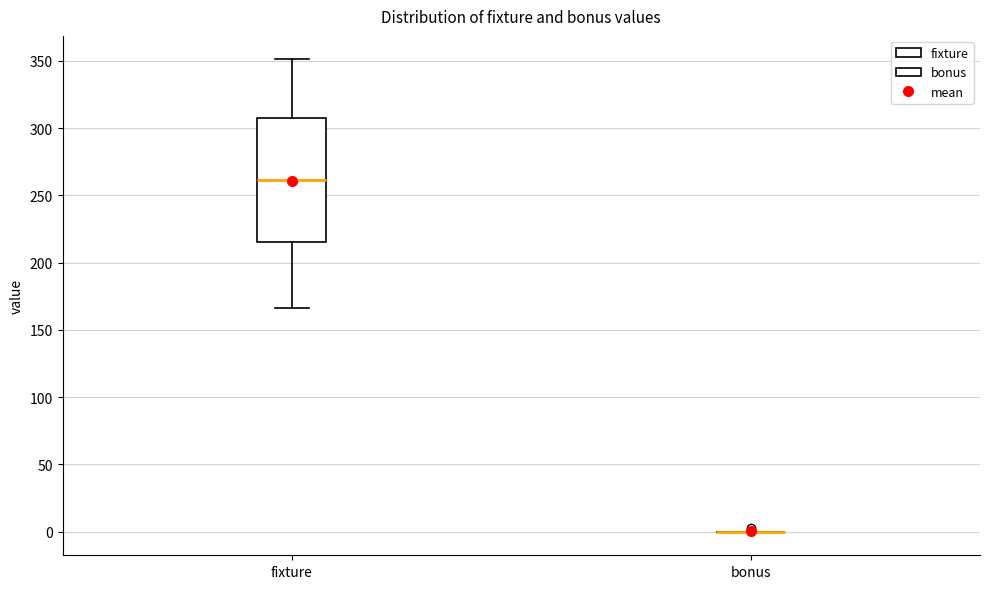

Reading left to right, transcribe this box plot: for each box, give where its median line is, the range the box spans, and where its two whiskers end, as read against the y-axis. The values are not printed on the chart, so give them approximately, as read against the axis.

fixture: median 260, box 215 to 305, whiskers 165 to 350
bonus: box collapsed to a line at 0, whiskers 0 to 0